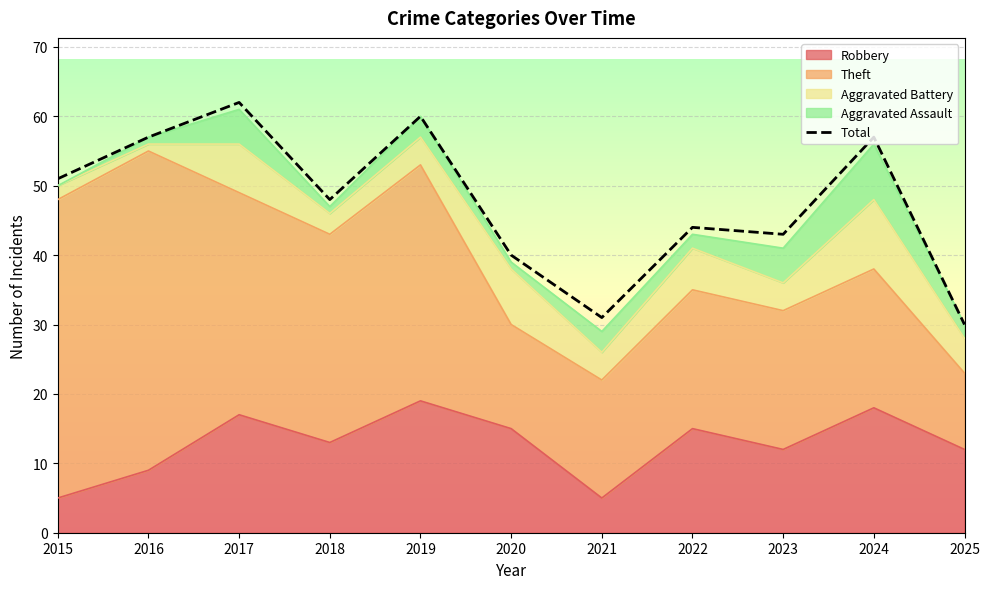

True or false: the data has more than 1 interior local peaks.

True